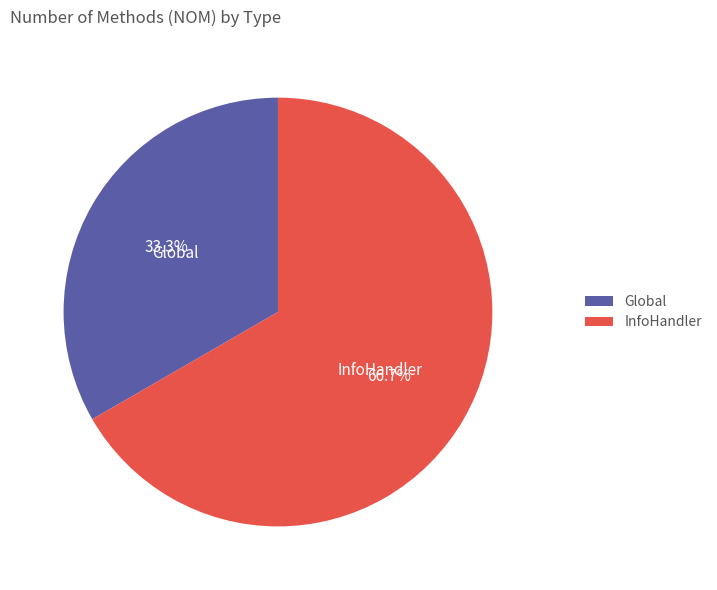

To the nearest percent, what is the combined percentage of InfoHandler and Global?

100%